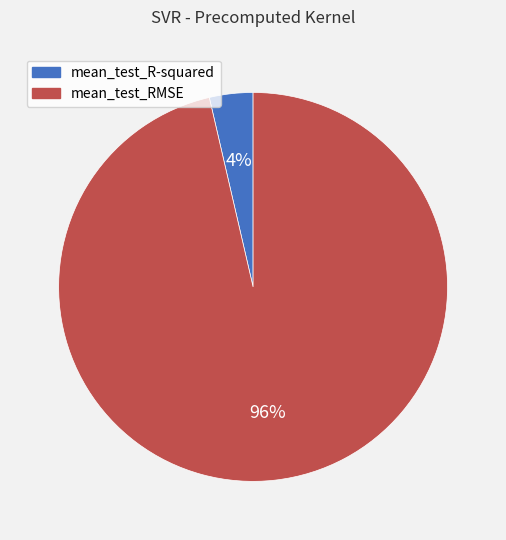

Is it true that mean_test_RMSE is 96% of the pie?

True